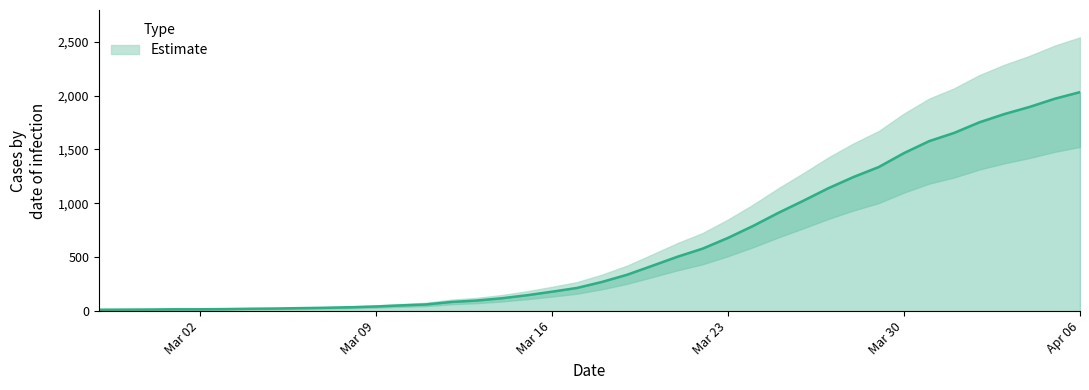

How many data points are above 271?

19